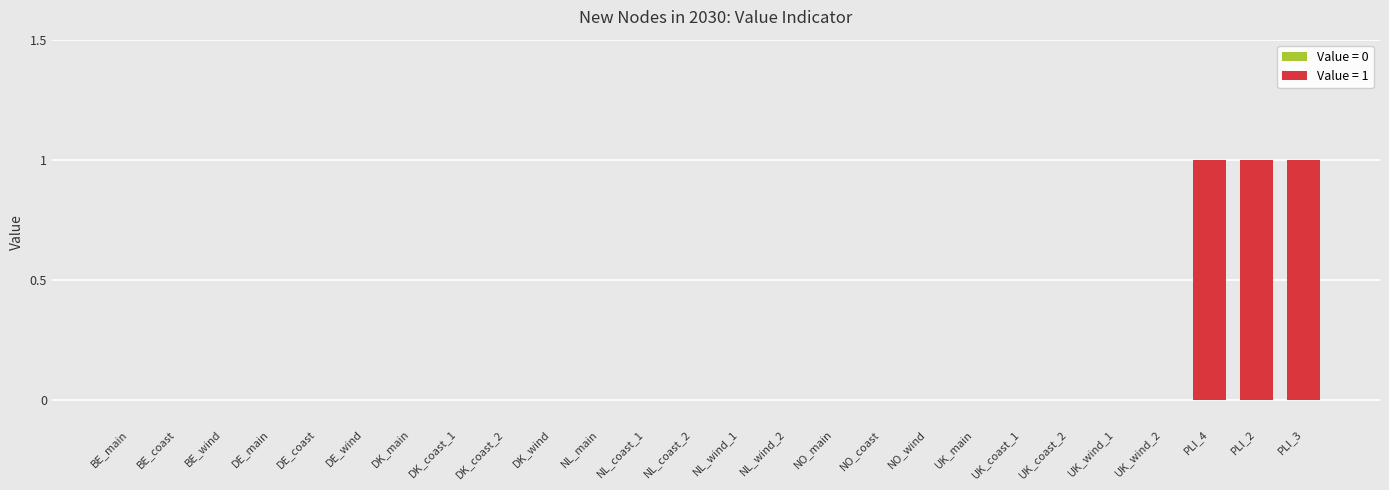

How many bars are there in total?

26